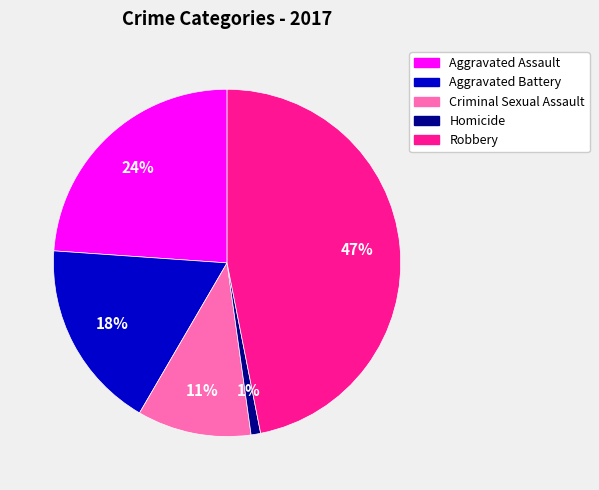

Between Robbery and Criminal Sexual Assault, which is larger?

Robbery